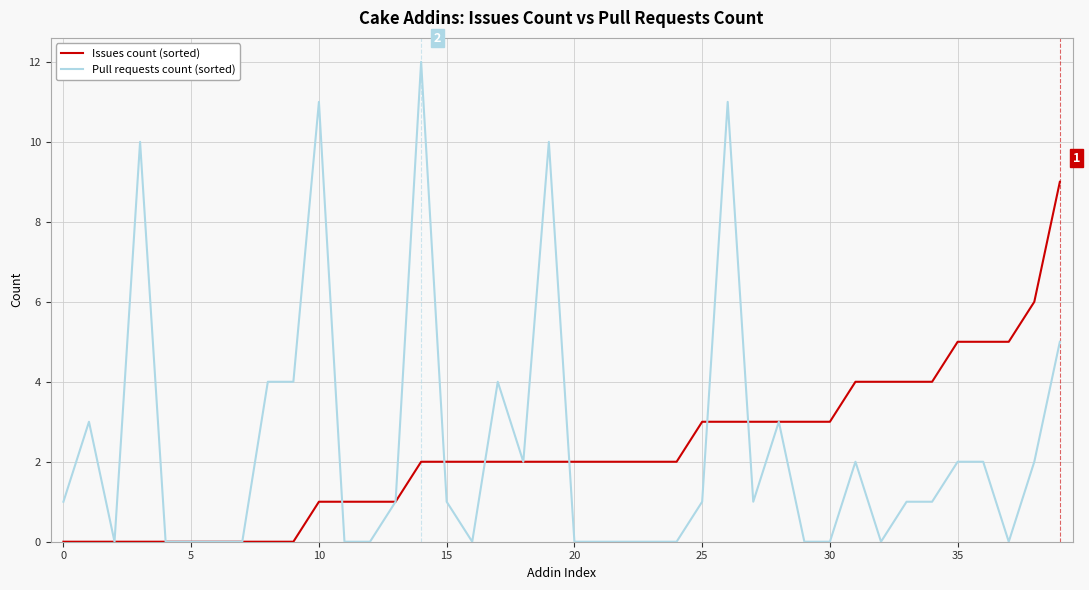

True or false: Issues count (sorted) and Pull requests count (sorted) cross at least once.

True